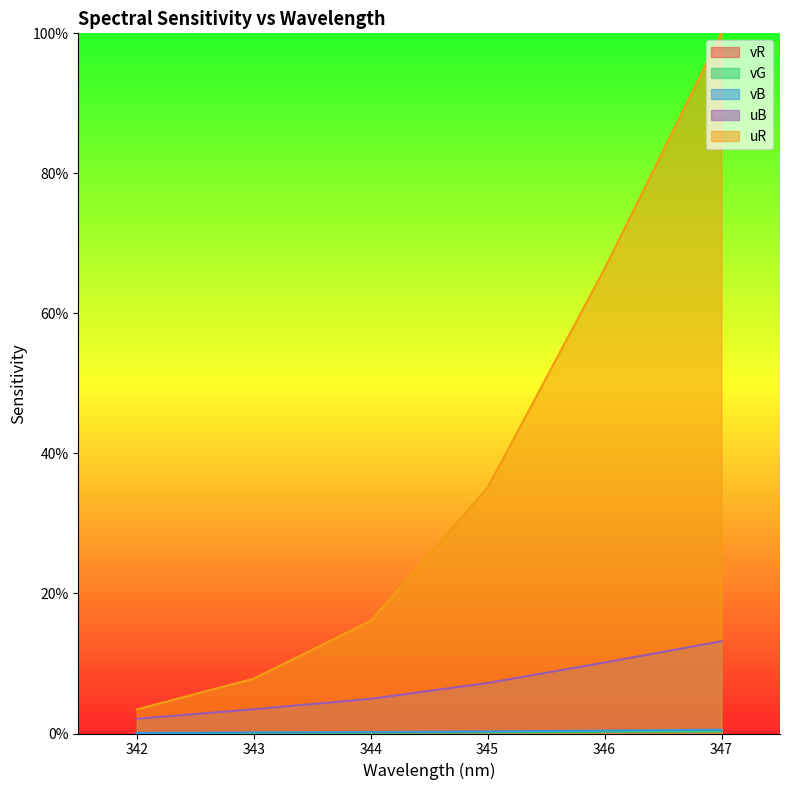

Is it true that vB equals 0.0 at 344?

True